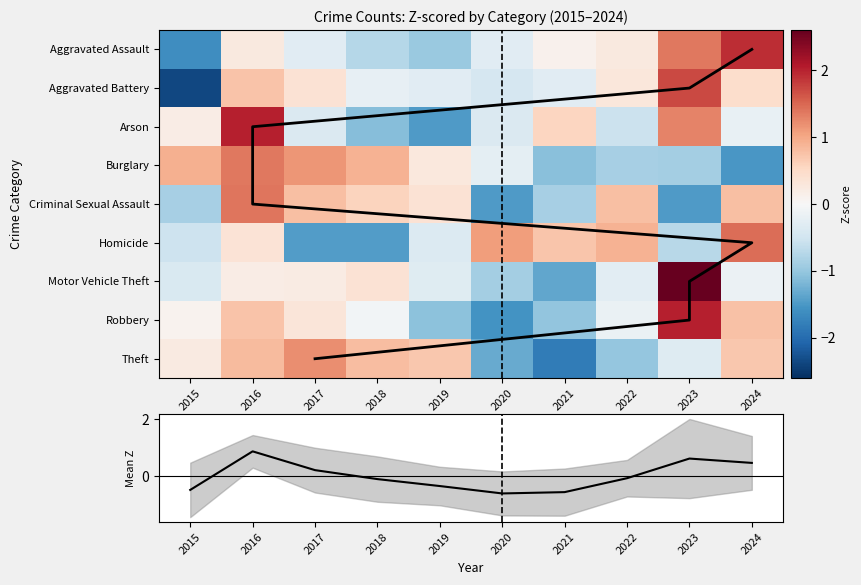

What is the difference between the highest and lowest values at 2016?

1.8